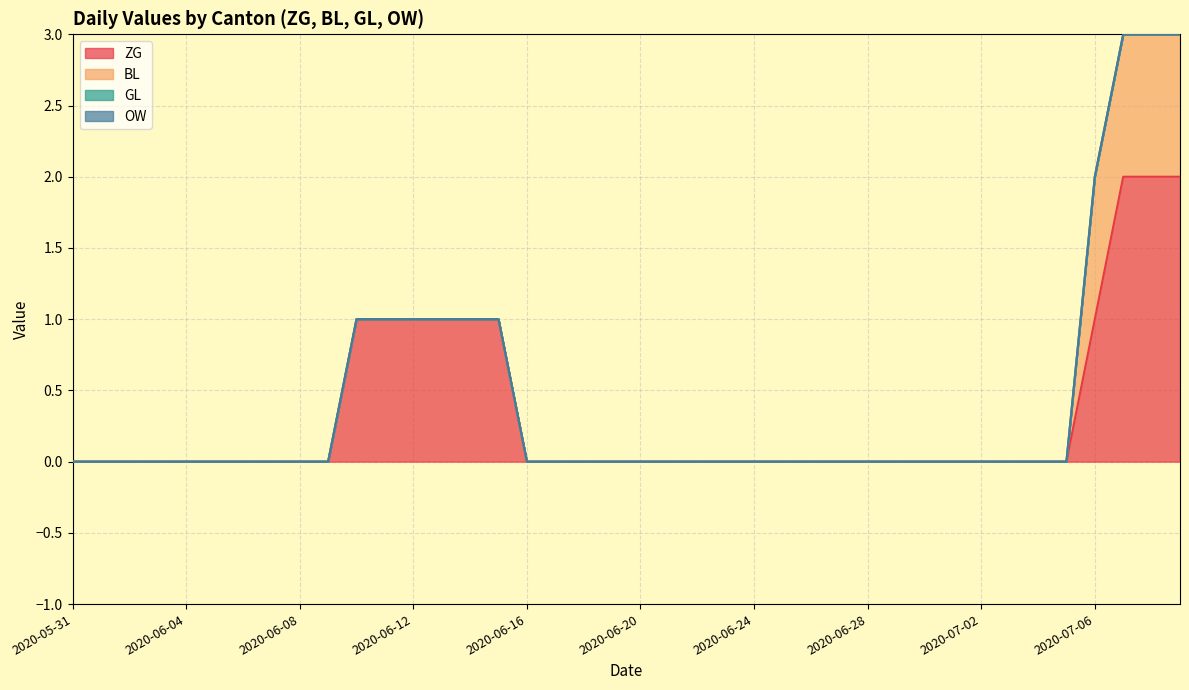

True or false: ZG and OW intersect in this chart.

False